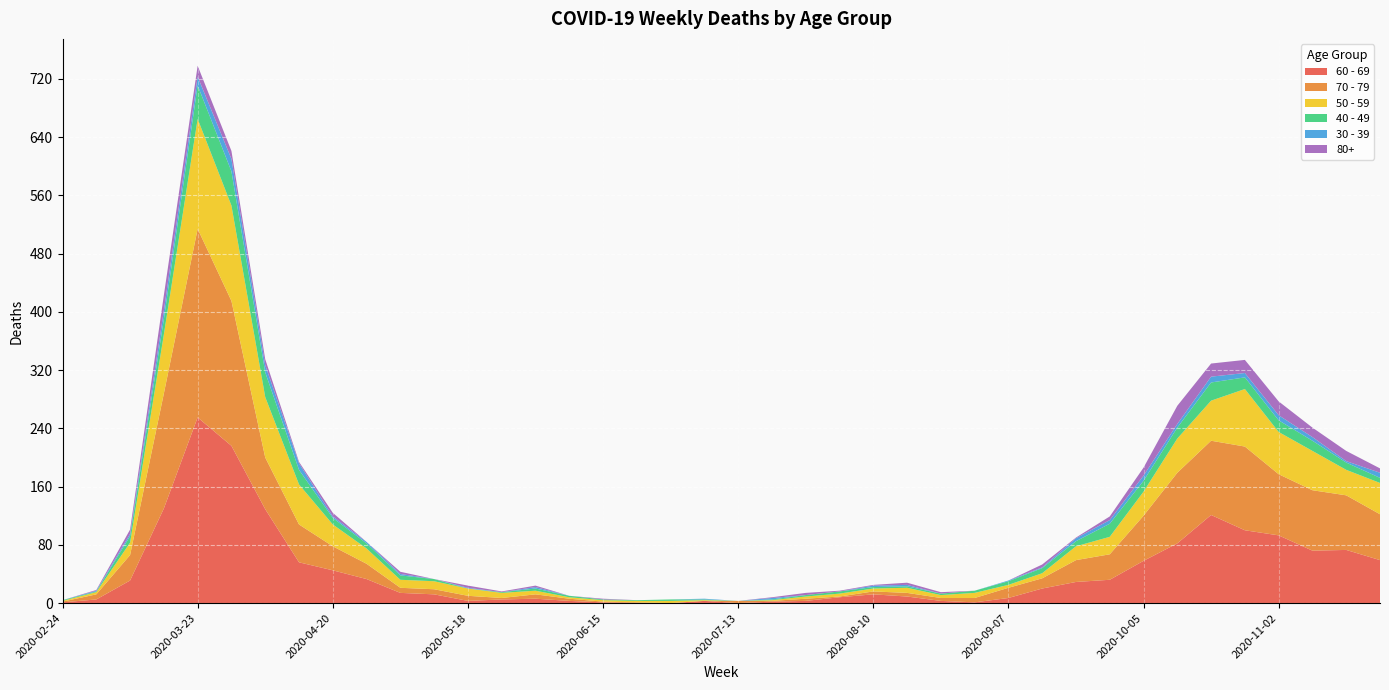

Reading left to right, list all the values displayed in this chart.

60 - 69: 1	5	31	130	255	216	129	56	45	33	14	12	3	5	6	3	1	0	0	3	0	2	3	8	12	9	3	1	7	20	29	32	58	82	121	100	93	72	73	59
70 - 79: 1	7	35	158	259	199	71	52	33	21	7	7	7	2	6	3	1	1	0	0	3	1	3	1	4	5	4	6	14	14	30	35	62	97	102	115	84	83	75	63
50 - 59: 1	3	17	81	151	131	83	55	30	21	11	11	10	7	5	2	2	2	3	1	0	1	3	4	4	7	4	7	4	7	19	24	33	47	55	79	58	54	35	43
40 - 49: 1	1	9	21	46	47	34	20	9	7	6	3	0	1	3	2	1	1	2	1	0	1	2	3	2	2	2	3	5	7	7	18	15	15	25	16	16	14	10	7
30 - 39: 0	1	3	12	12	17	10	9	2	2	2	0	1	0	2	0	0	0	0	1	0	2	0	0	2	2	0	0	1	1	4	5	7	5	8	6	7	5	2	7
80+: 0	1	6	21	15	11	8	2	5	0	3	0	3	1	2	0	1	0	0	0	0	1	3	1	1	3	2	0	0	4	1	5	11	25	18	18	19	13	14	6